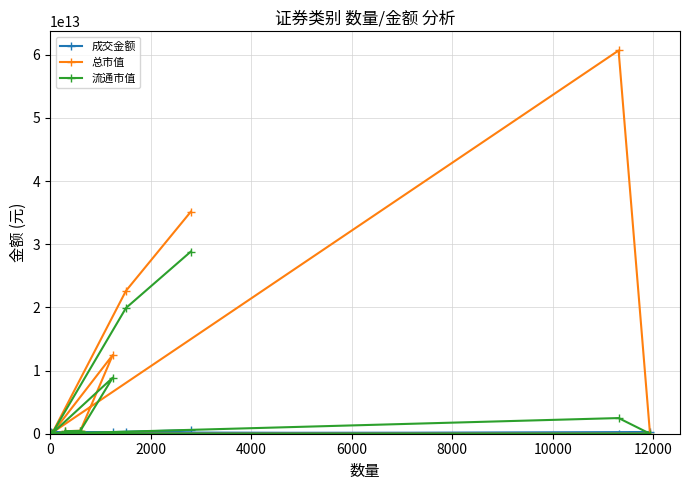

How many values in the 流通市值 series are below 453202543492?

6